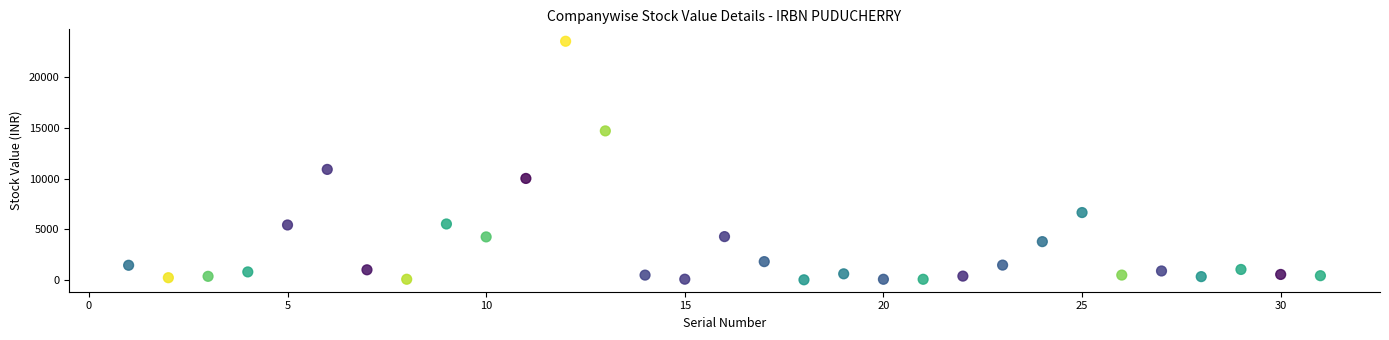

What Y value in the scatter plot is closest to 11792?

10916.4